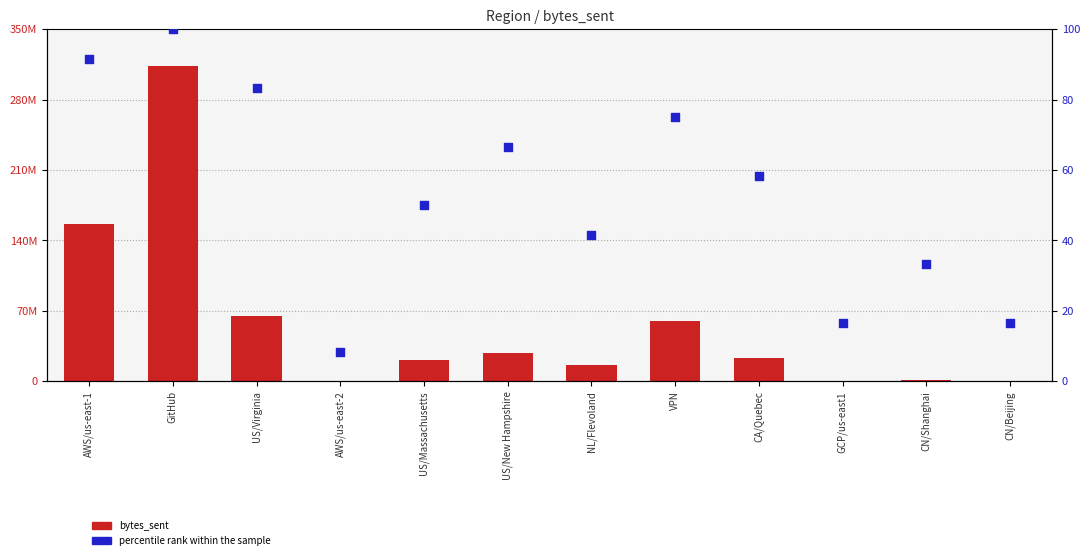

At how many categories does at least one series exceed 150909841?

2